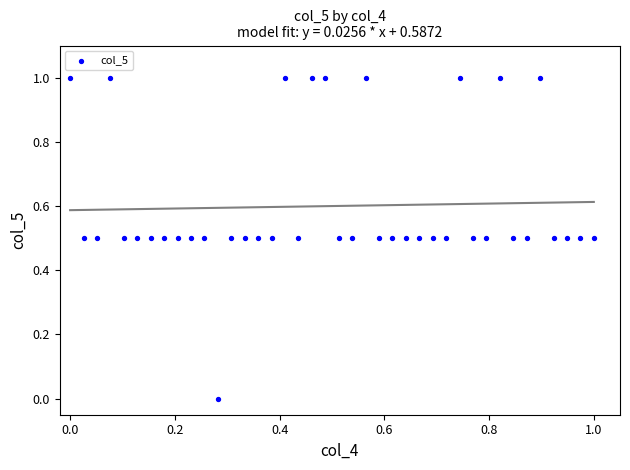

What is the range of X values (max minus min)?

1.0